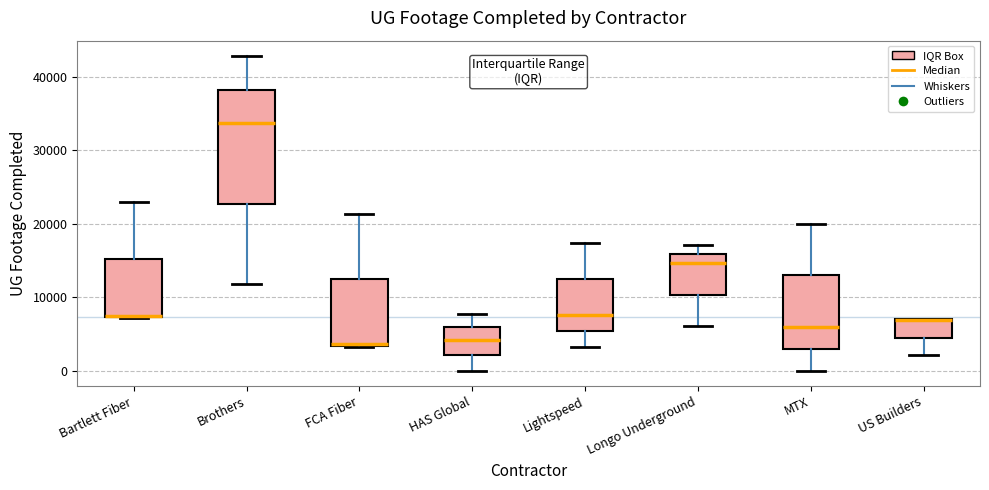

Reading left to right, transcribe this box plot: for each box, give where its median line is, the range the box spans, and where its two whiskers end, as read against the y-axis. The values are not printed on the chart, so give them approximately, as read against the axis.

Bartlett Fiber: median 7000 (drawn on the box's lower edge), box 7000 to 15000, whiskers 7000 to 23000
Brothers: median 34000, box 23000 to 38000, whiskers 12000 to 43000
FCA Fiber: median 4000, box 3000 to 12000, whiskers 3000 to 21000
HAS Global: median 4000, box 2000 to 6000, whiskers 0 to 8000
Lightspeed: median 8000, box 5000 to 12000, whiskers 3000 to 17000
Longo Underground: median 15000, box 10000 to 16000, whiskers 6000 to 17000
MTX: median 6000, box 3000 to 13000, whiskers 0 to 20000
US Builders: median 7000 (drawn on the box's upper edge), box 4000 to 7000, whiskers 2000 to 7000